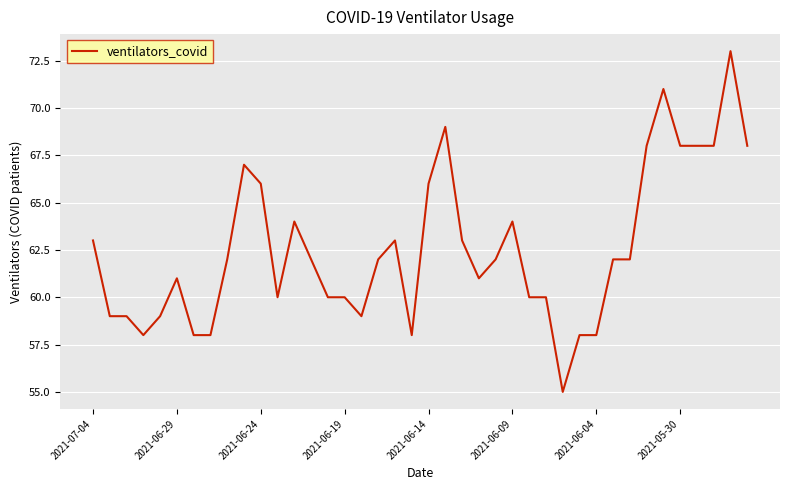

What is the difference between the maximum and minimum values?

18